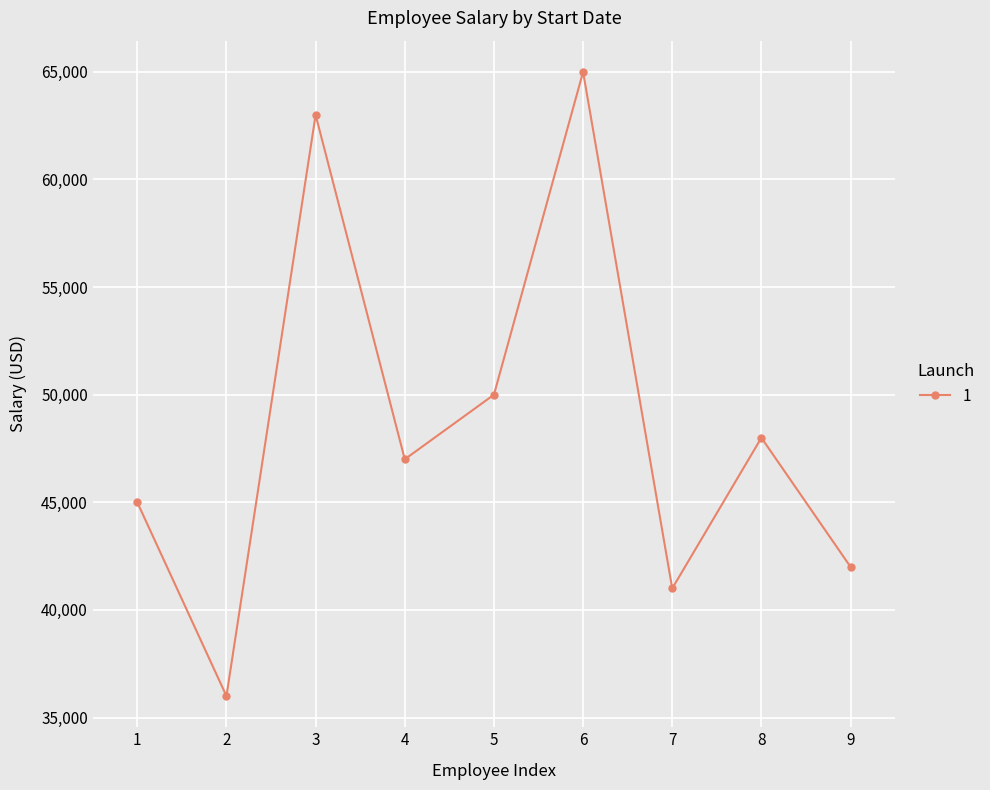

What is the minimum value shown in the chart?

36000